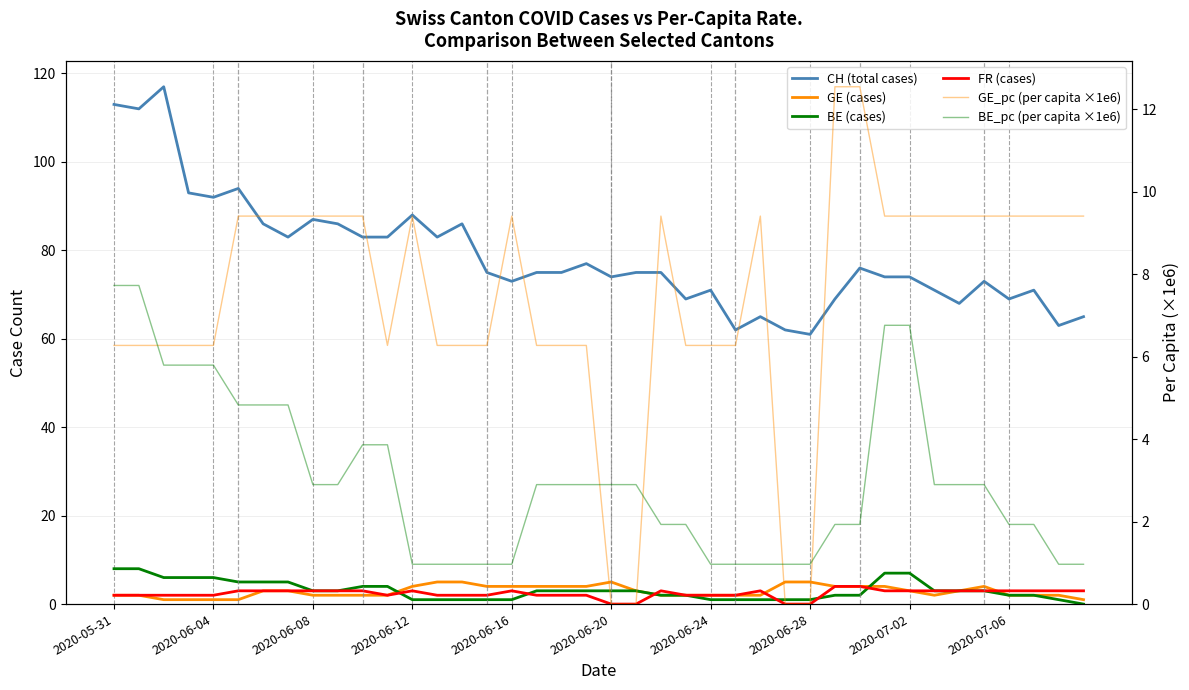

What is the spread (max minus min) of values at 34?

65.1